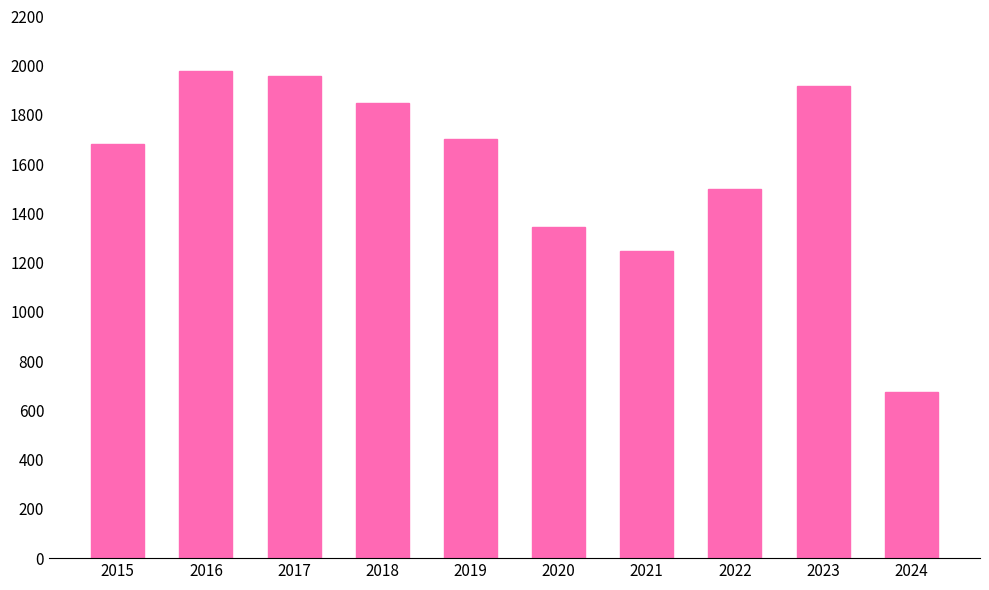

True or false: the data shows 899 at 2016.

False